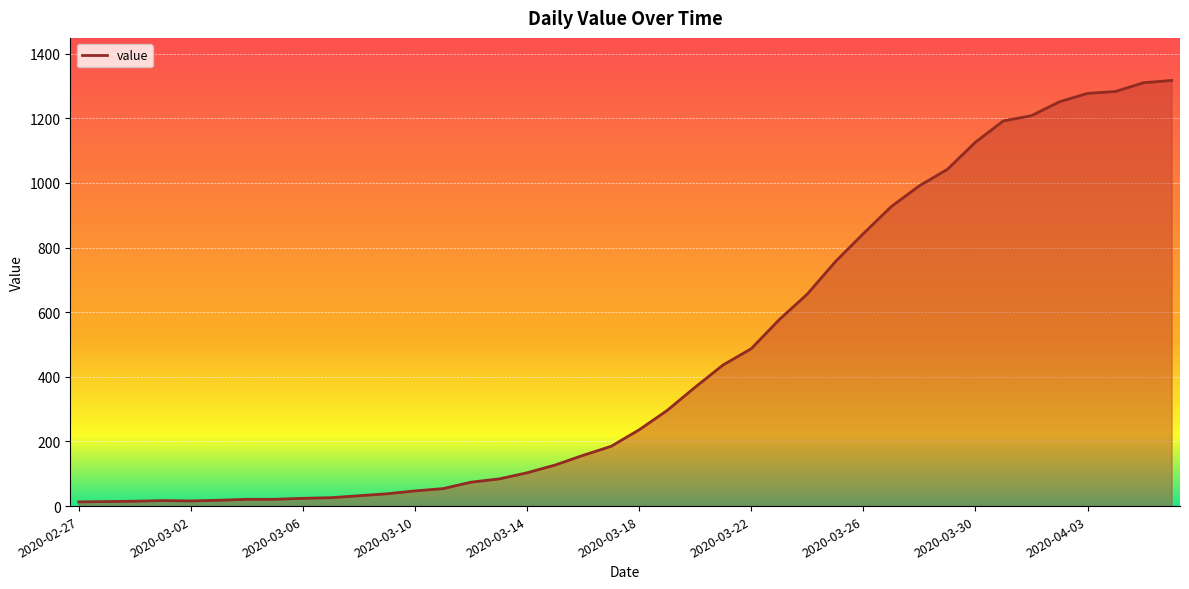

What is the difference between the maximum and minimum values?

1304